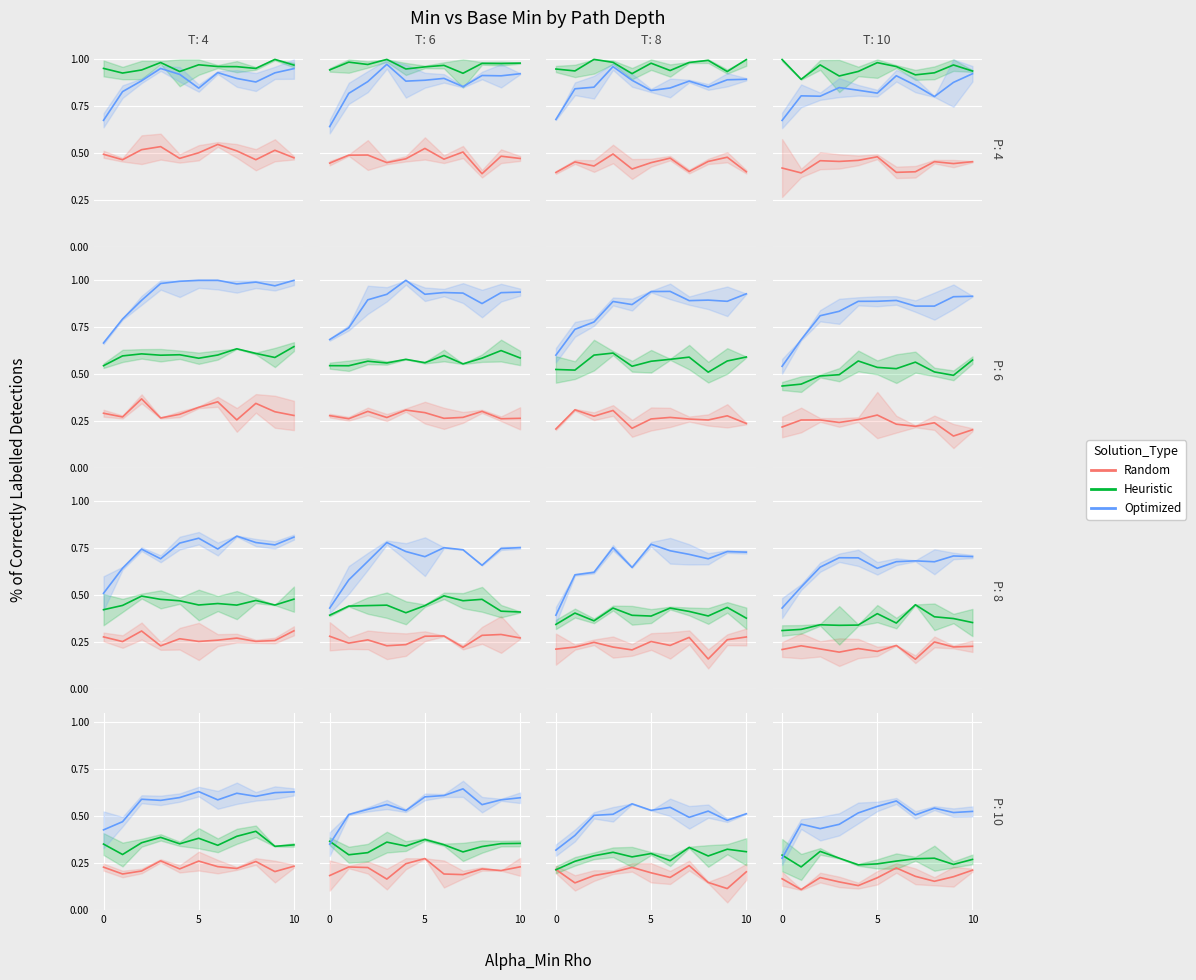

Is the value of Optimized at 0 greater than the value of Random at 3?

Yes